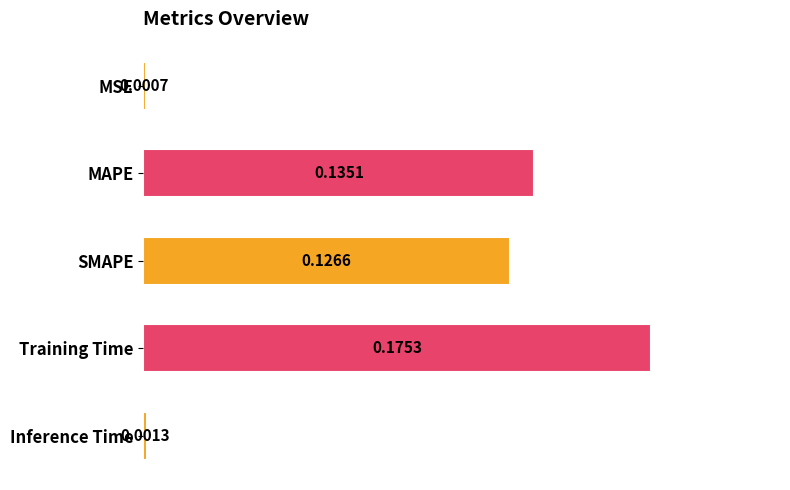

How many series are shown in this chart?

1